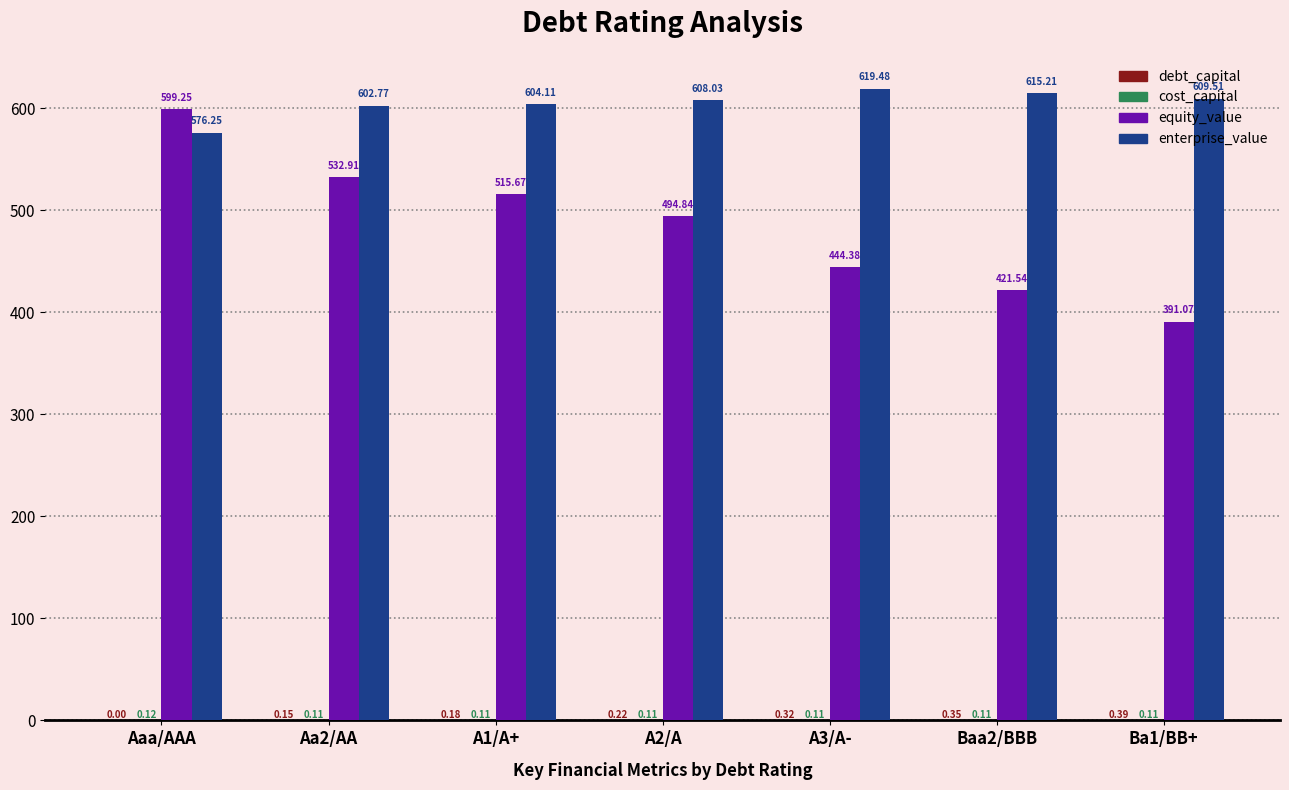

Which series has the largest total across all categories?

enterprise_value